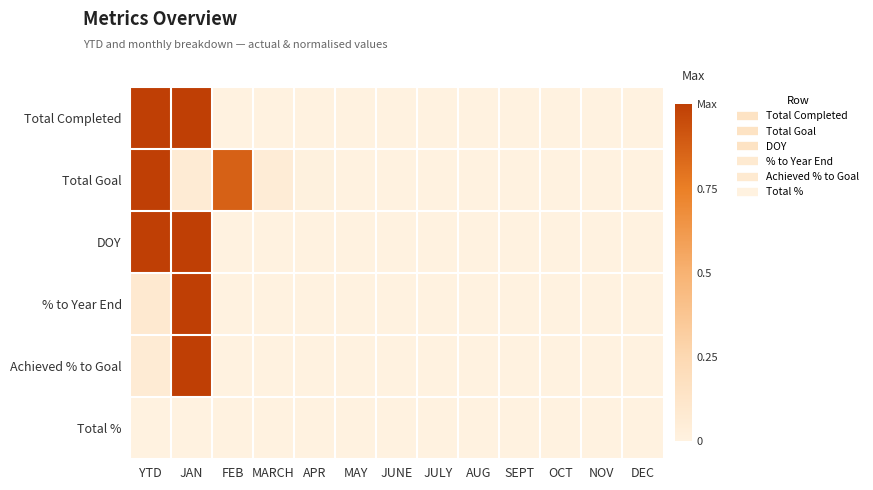

Reading left to right, extract all data points from this chart.

Total Completed: YTD=1.0	JAN=1.0	FEB=0.0	MARCH=0.0	APR=0.0	MAY=0.0	JUNE=0.0	JULY=0.0	AUG=0.0	SEPT=0.0	OCT=0.0	NOV=0.0	DEC=0.0
Total Goal: YTD=1.0	JAN=0.1	FEB=0.9	MARCH=0.1	APR=0.0	MAY=0.0	JUNE=0.0	JULY=0.0	AUG=0.0	SEPT=0.0	OCT=0.0	NOV=0.0	DEC=0.0
DOY: YTD=1.0	JAN=1.0	FEB=0.0	MARCH=0.0	APR=0.0	MAY=0.0	JUNE=0.0	JULY=0.0	AUG=0.0	SEPT=0.0	OCT=0.0	NOV=0.0	DEC=0.0
% to Year End: YTD=0.1	JAN=1.0	FEB=0.0	MARCH=0.0	APR=0.0	MAY=0.0	JUNE=0.0	JULY=0.0	AUG=0.0	SEPT=0.0	OCT=0.0	NOV=0.0	DEC=0.0
Achieved % to Goal: YTD=0.1	JAN=1.0	FEB=0.0	MARCH=0.0	APR=0.0	MAY=0.0	JUNE=0.0	JULY=0.0	AUG=0.0	SEPT=0.0	OCT=0.0	NOV=0.0	DEC=0.0
Total %: YTD=0.0	JAN=0.0	FEB=0.0	MARCH=0.0	APR=0.0	MAY=0.0	JUNE=0.0	JULY=0.0	AUG=0.0	SEPT=0.0	OCT=0.0	NOV=0.0	DEC=0.0